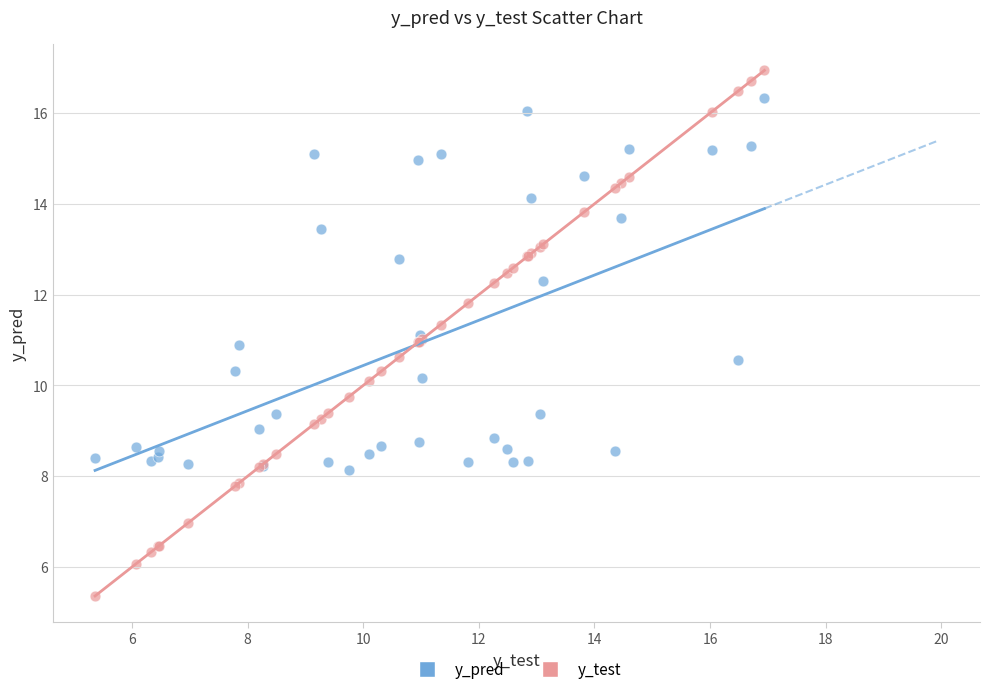

Which series has the widest spread of Y values?

y_test